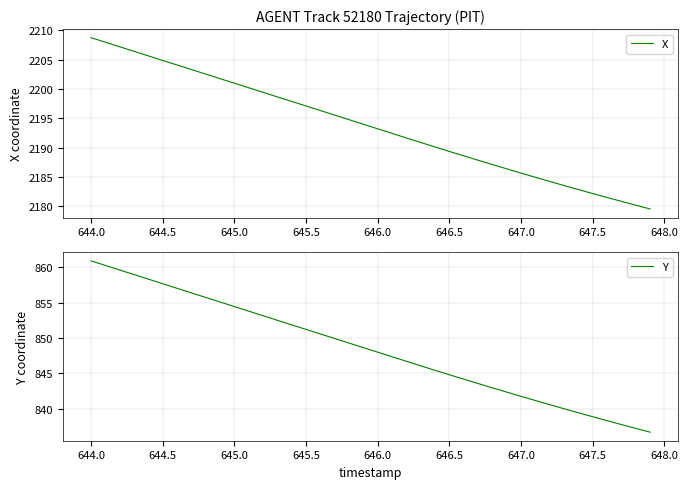

What is the value of the Y point at the 31st from the left?

841.7